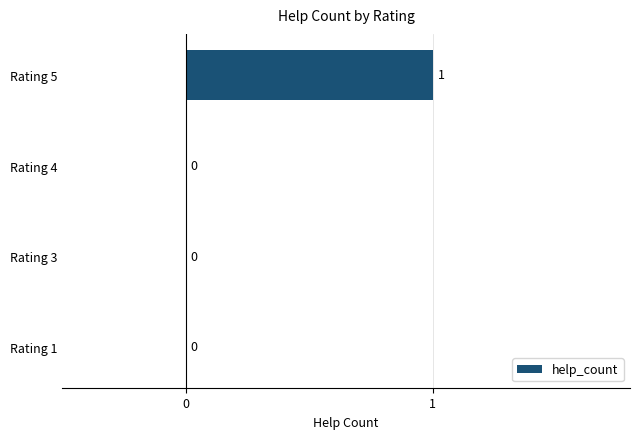

The chart shows a value of 0 at Rating 1. True or false?

True